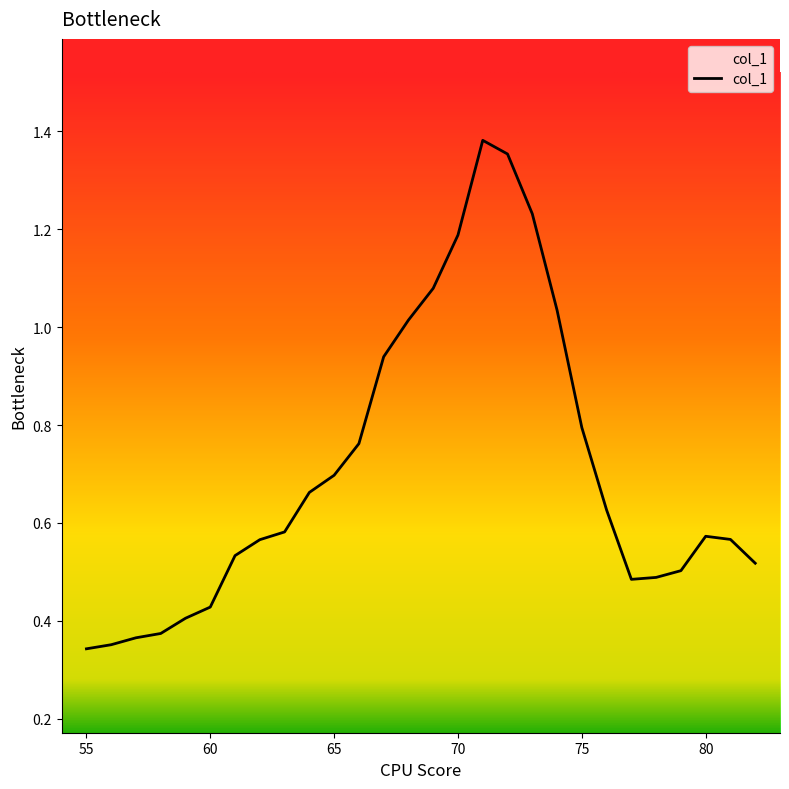

How many lines are shown in the chart?

1